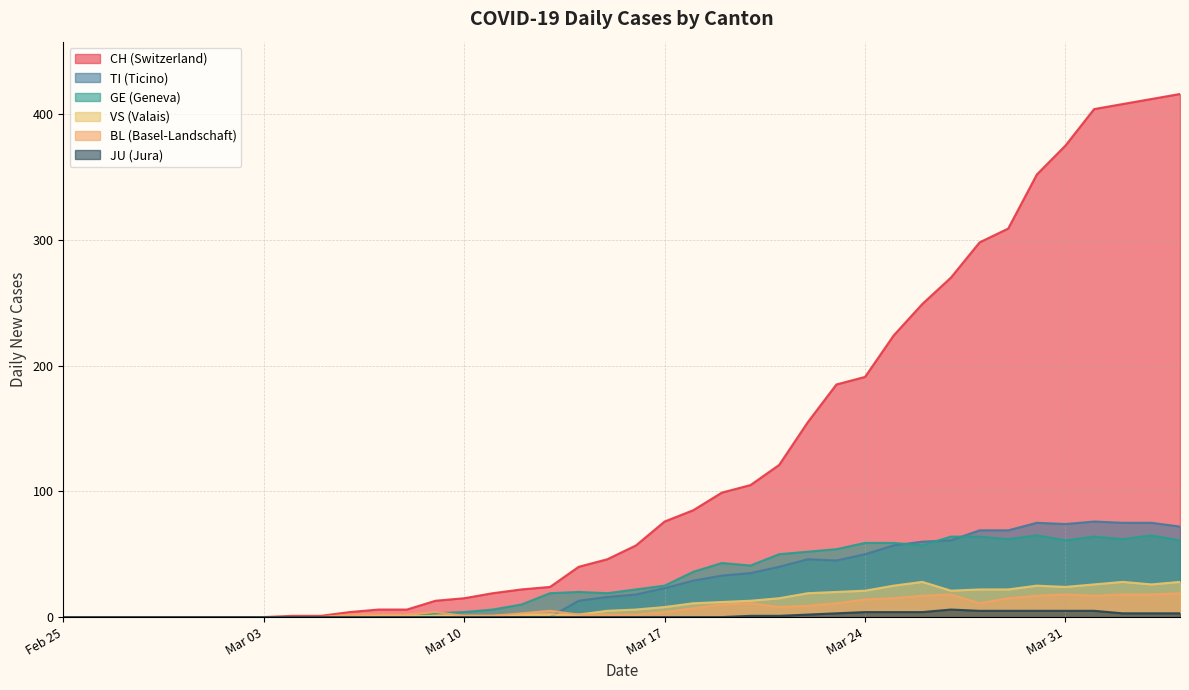

How many values in the TI series are below 18?

20